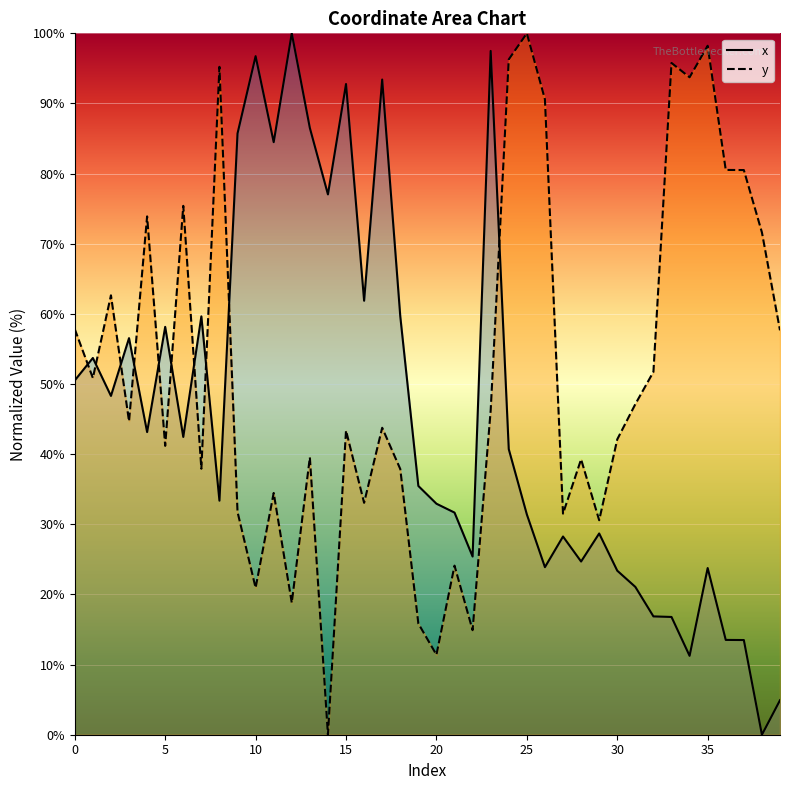

True or false: x and y intersect in this chart.

True